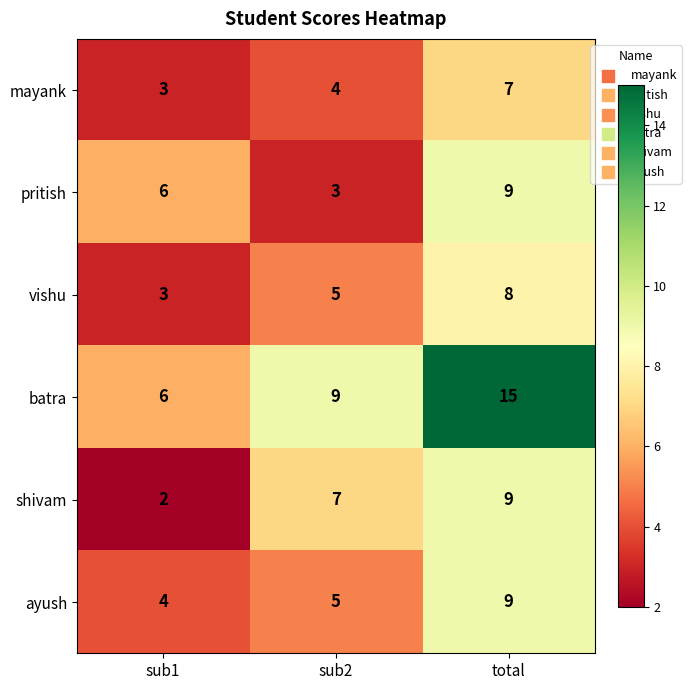

Which series has the widest spread of values?

batra